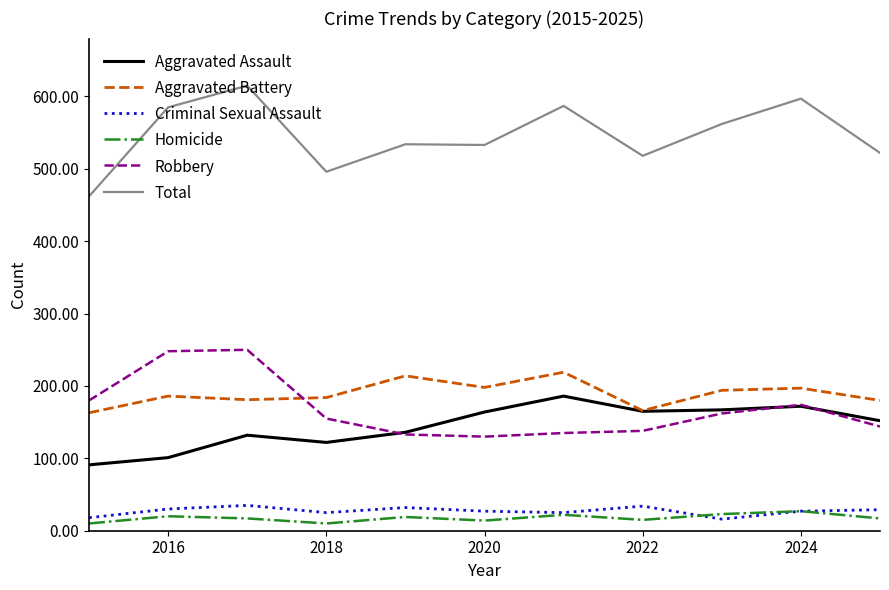

Which series has the largest total across all categories?

Total